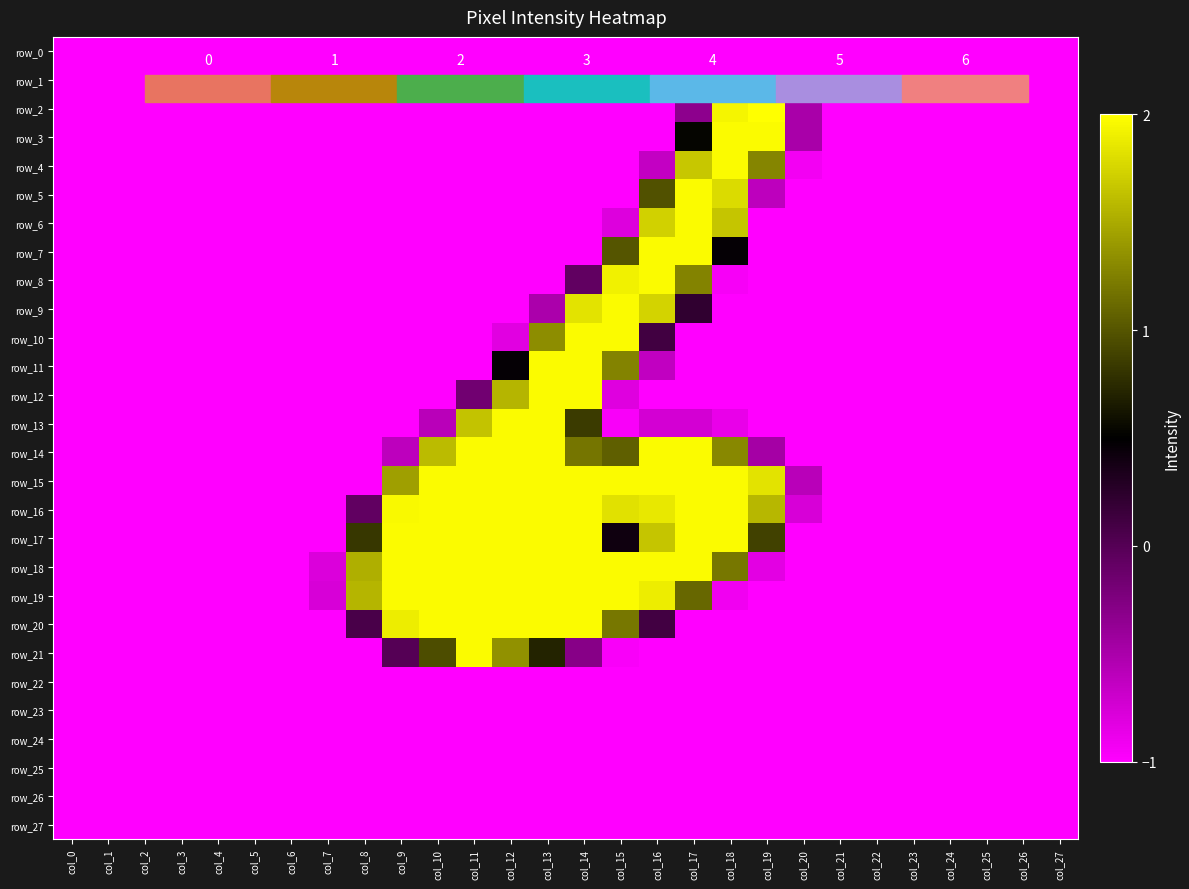

What is the smallest value displayed?

-1.0